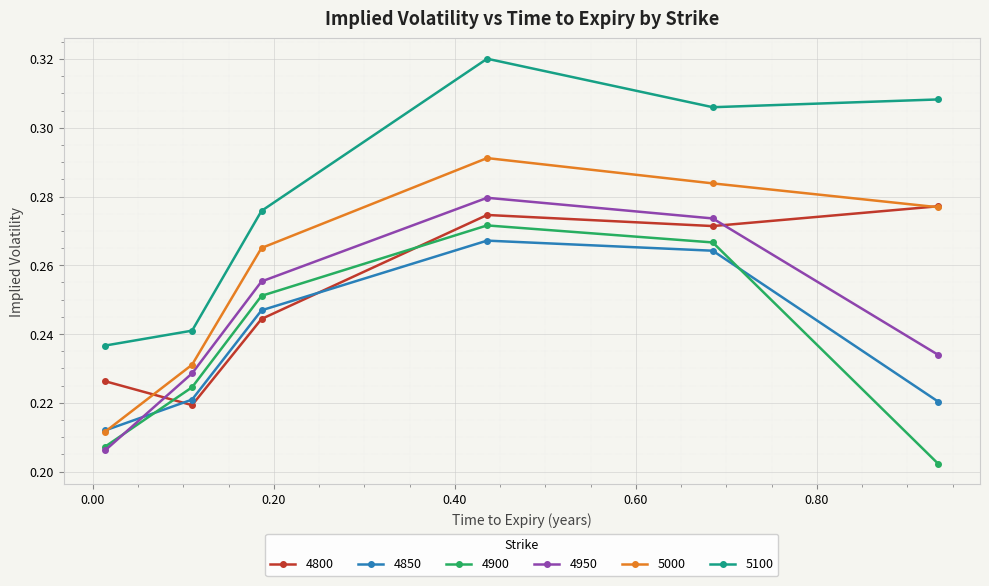

Which series has the largest total across all categories?

5100